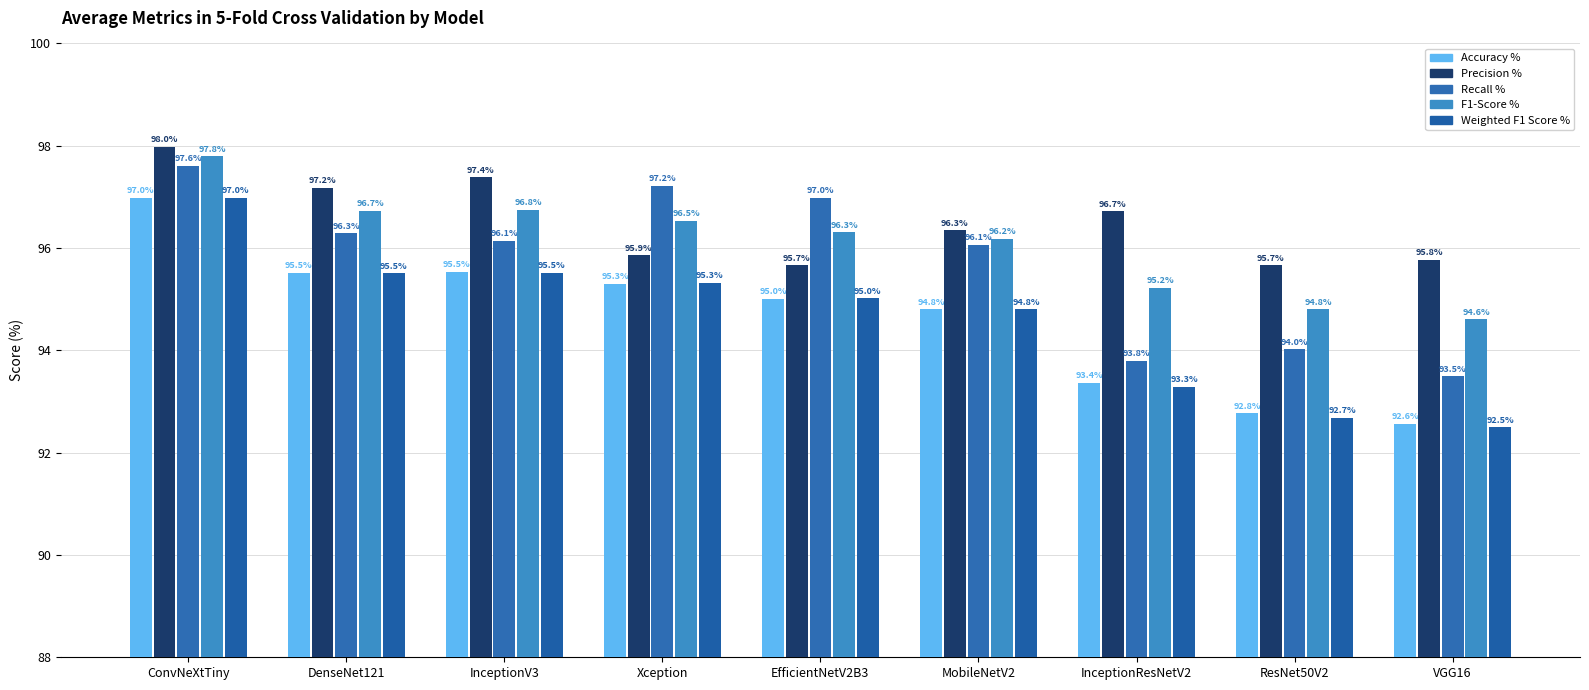

Which series has the largest range (max minus min)?

Weighted F1 Score %